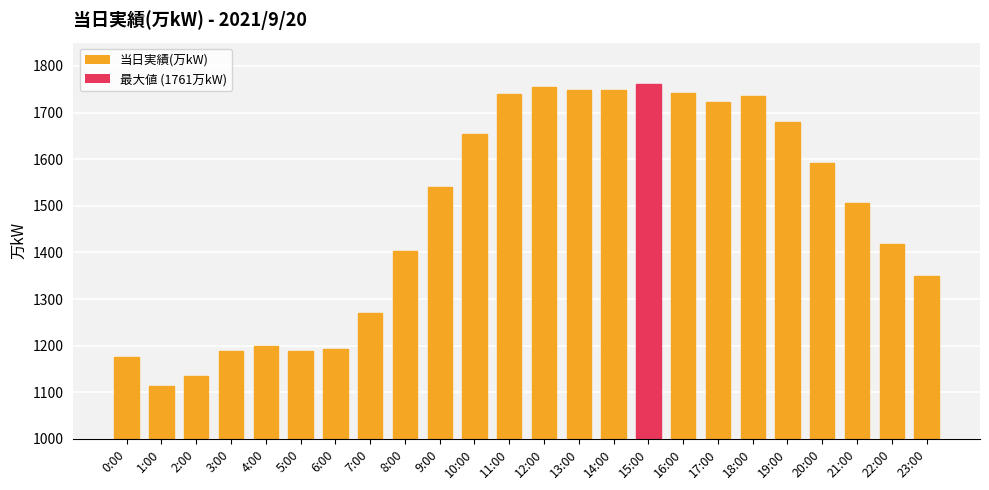

What is the value of the 15th bar from the left?

1748